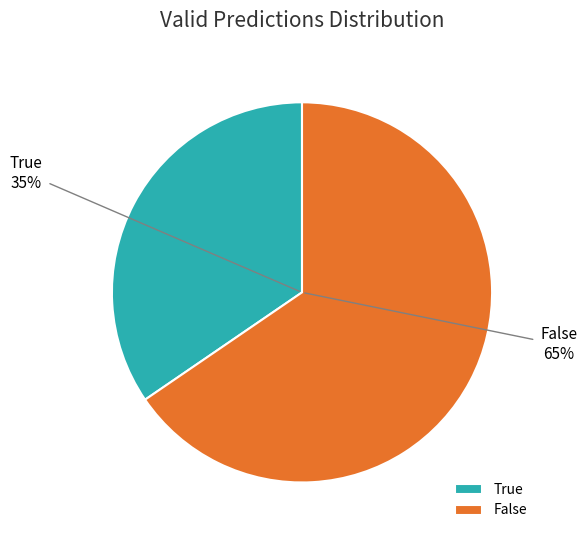

Between False and True, which is larger?

False